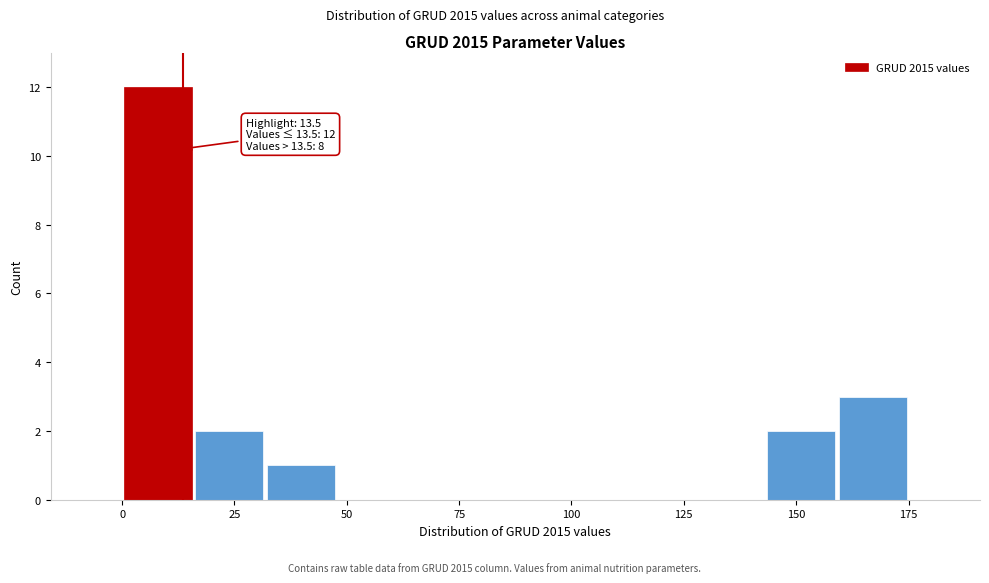

Around what value on the x-axis is the tallest bar? Give the approximate position of its centre, as read against the axis.

10